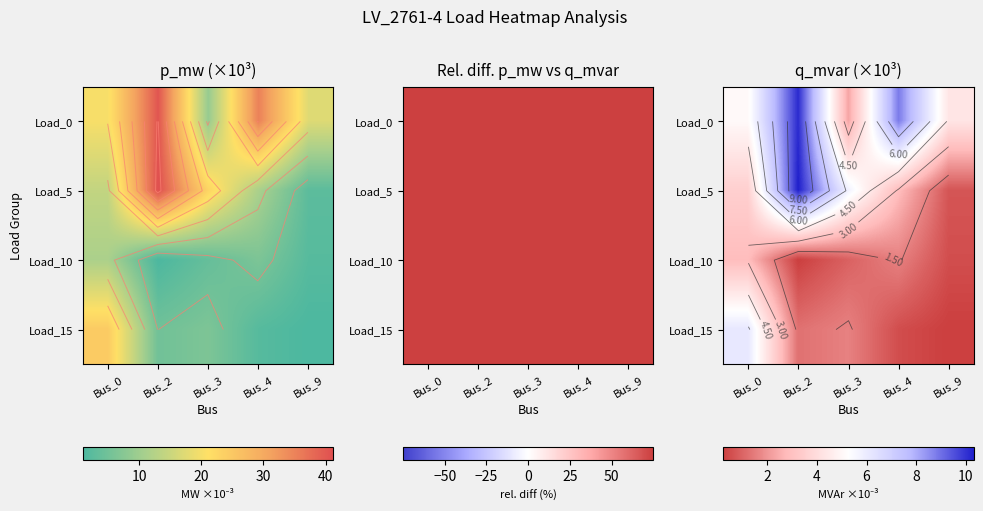

The Load_10 series shows 0.5 at Bus_9. True or false?

True